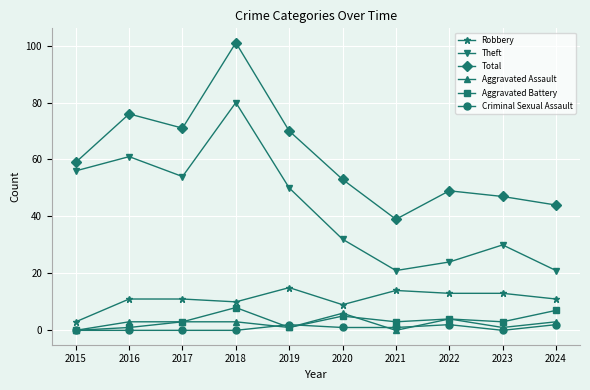

Does the chart have visible grid lines?

Yes